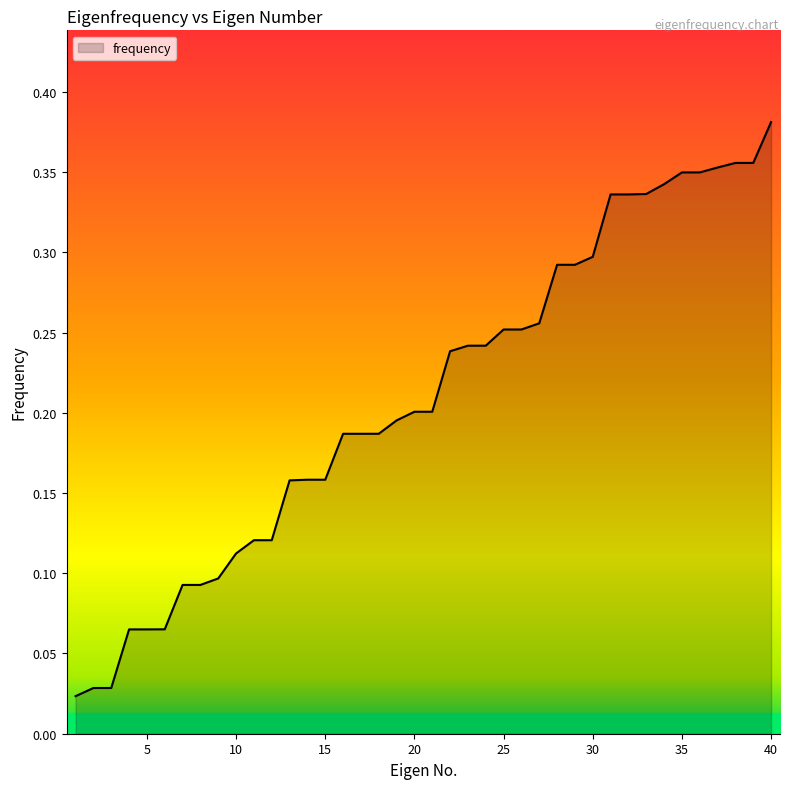

Reading left to right, transcribe all the data shown in this chart.

0.0	0.0	0.0	0.1	0.1	0.1	0.1	0.1	0.1	0.1	0.1	0.1	0.2	0.2	0.2	0.2	0.2	0.2	0.2	0.2	0.2	0.2	0.2	0.2	0.3	0.3	0.3	0.3	0.3	0.3	0.3	0.3	0.3	0.3	0.3	0.3	0.4	0.4	0.4	0.4